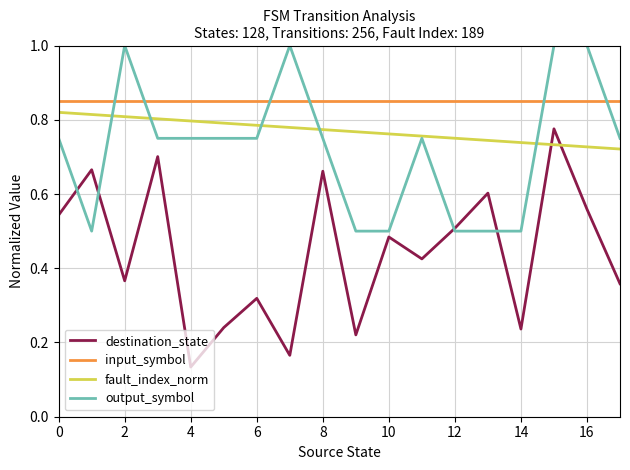

True or false: destination_state and fault_index_norm cross at least once.

True